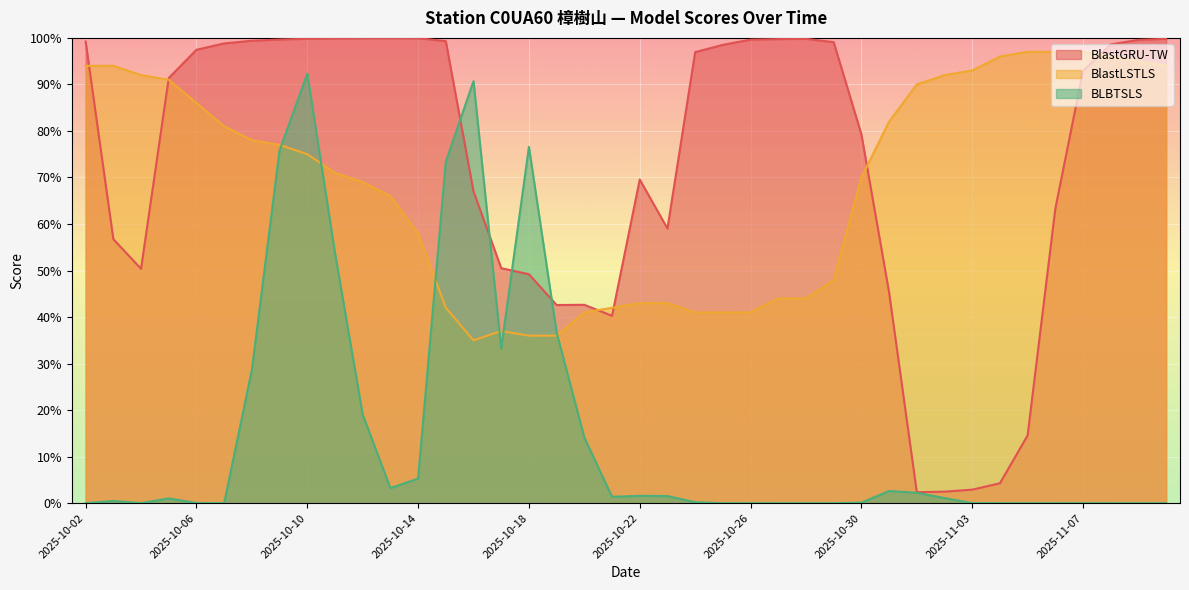

Does the chart display data point markers on the line(s)?

No